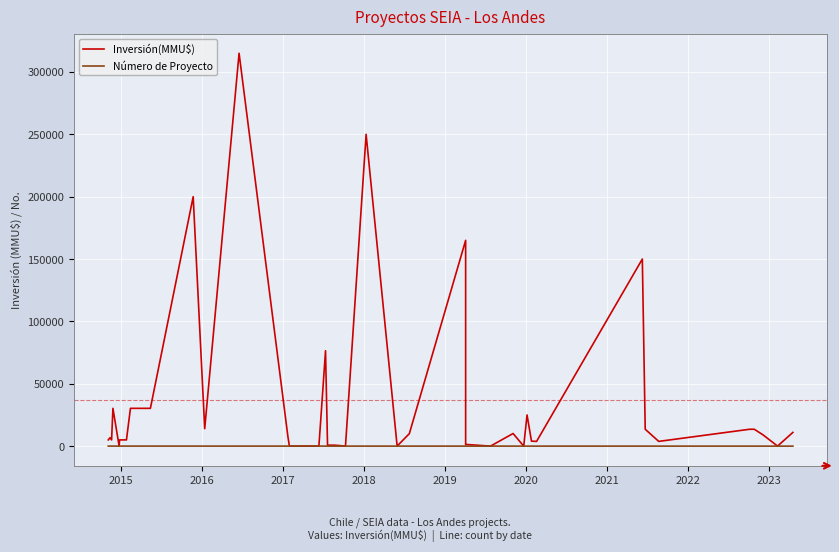

True or false: Inversión(MMU$) has more than 2 points higher than both neighbors.

True